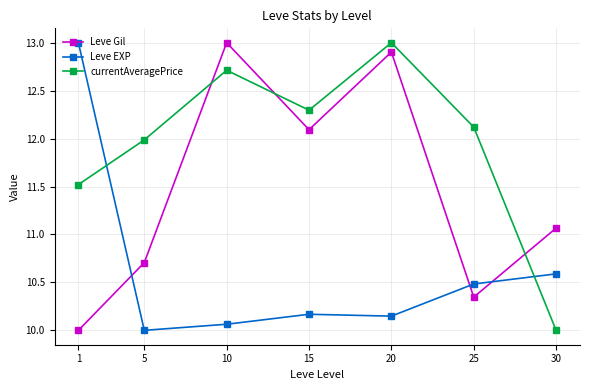

Which category has the lowest value in the Leve EXP series?

5